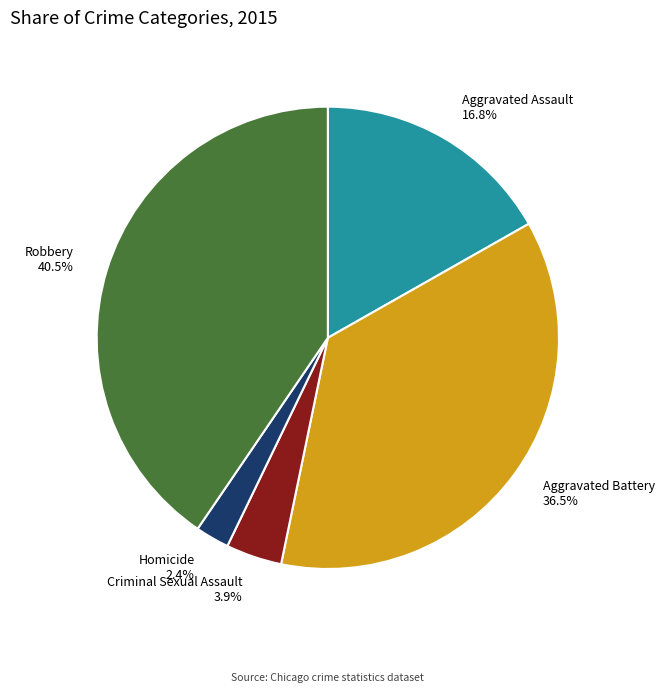

Which slice is the largest?

Robbery